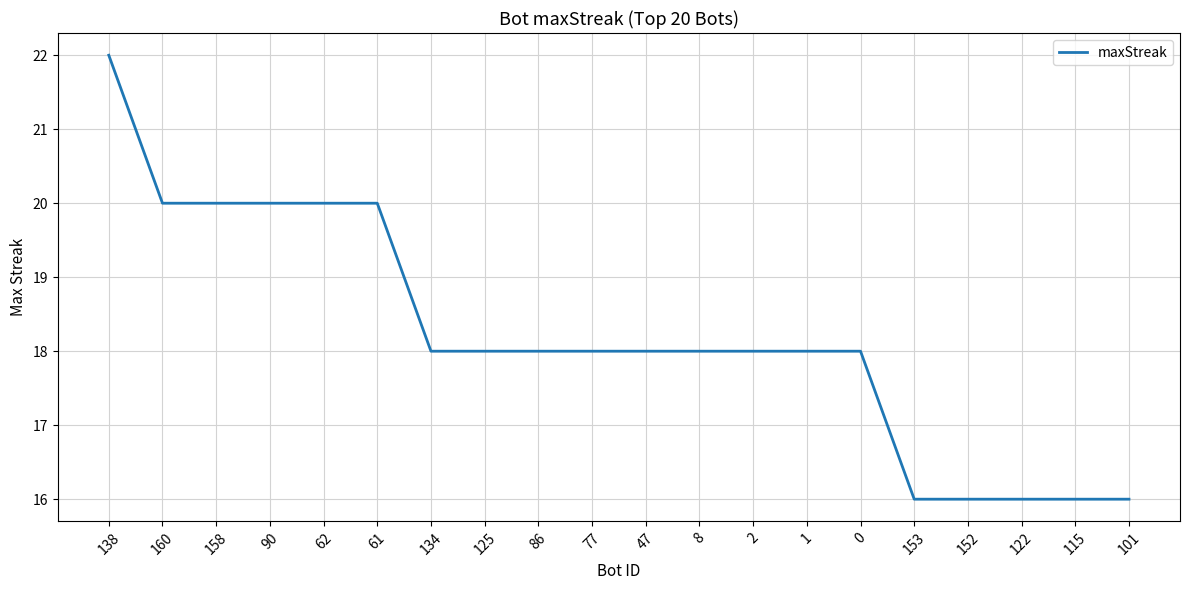

Approximately how many times larger is the value at 86 compared to 90?

0.9